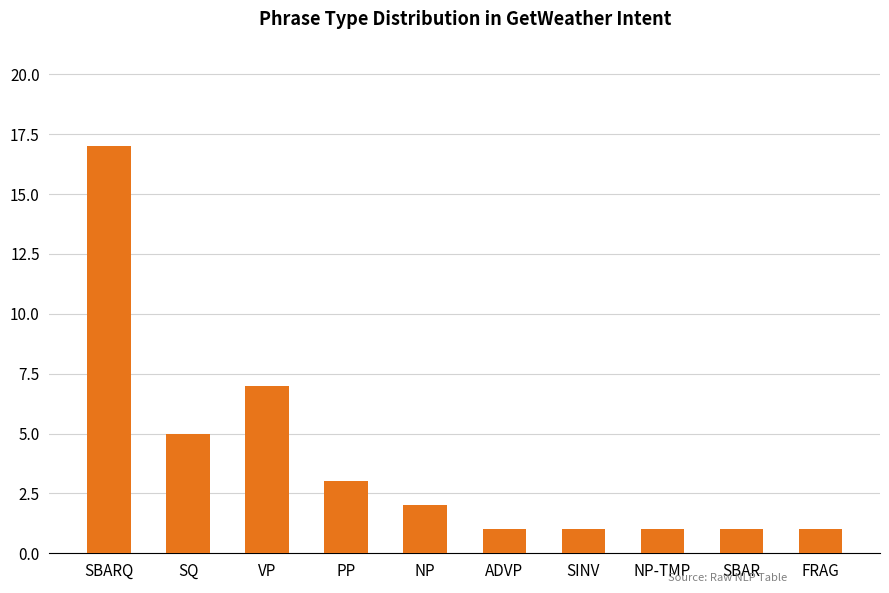

Is it true that the value at VP is 3?

False